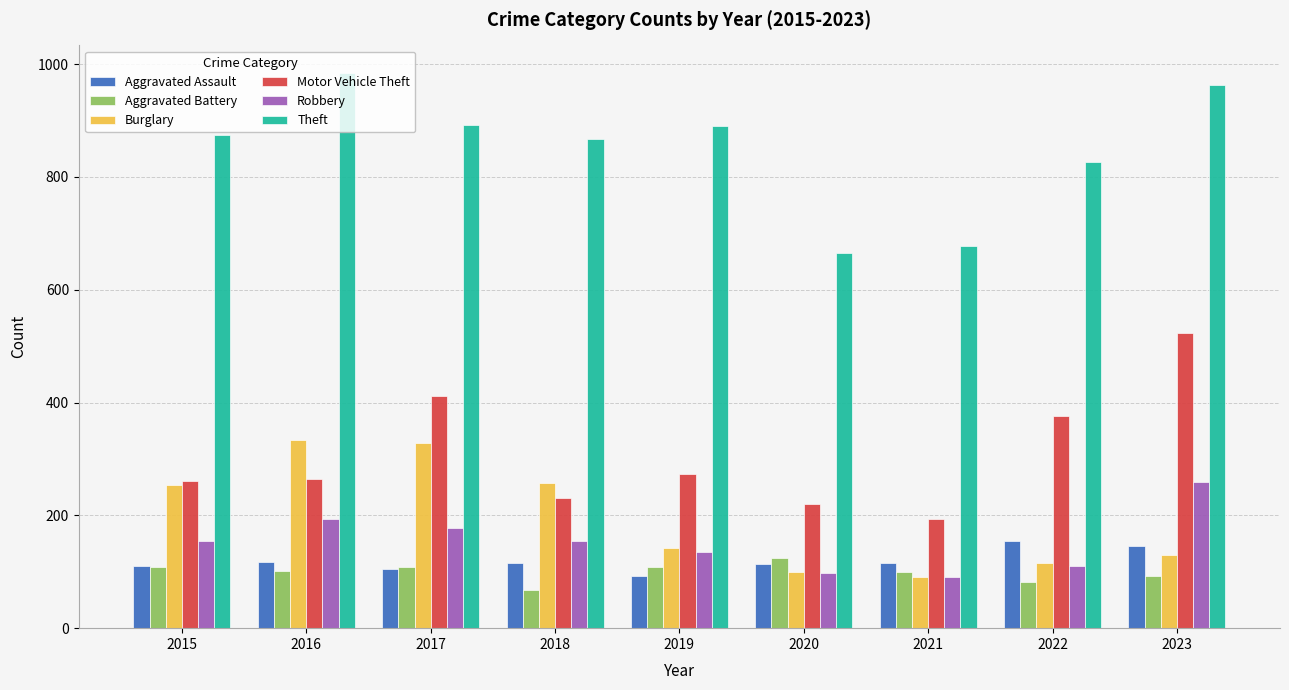

What is the value of the Theft bar at the 6th from the left?

666